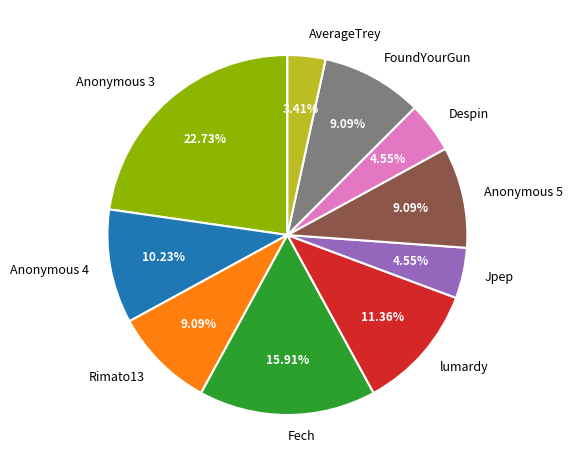

To the nearest percent, what is the difference between the largest and smallest slice percentages?

19%